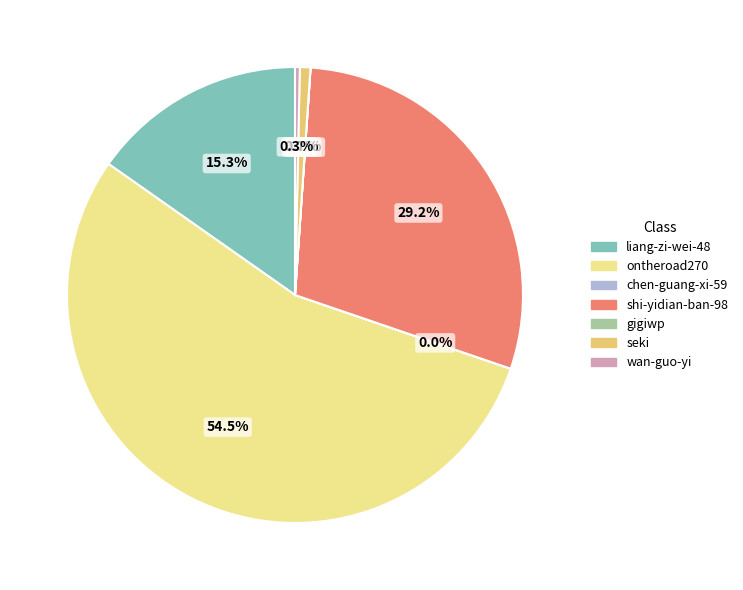

Which category has the biggest portion of the pie?

ontheroad270